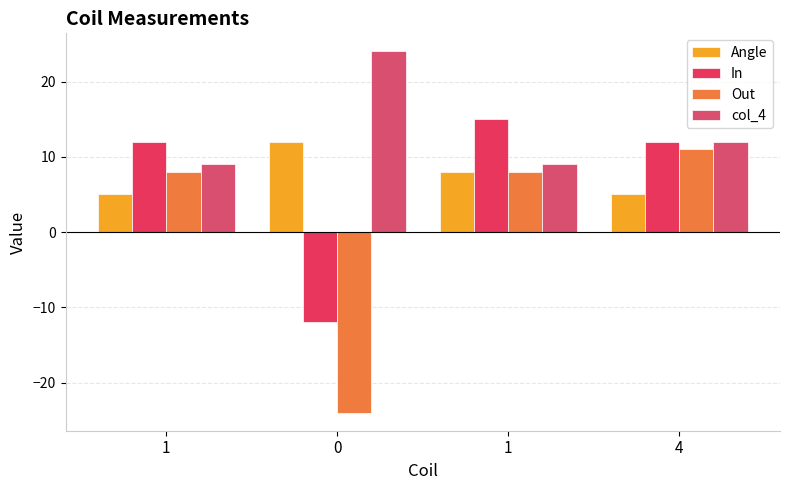

Reading right to left, what are all the values shown in this chart?

Angle: 4=5	1=8	0=12	1=5
In: 4=12	1=15	0=-12	1=12
Out: 4=11	1=8	0=-24	1=8
col_4: 4=12	1=9	0=24	1=9